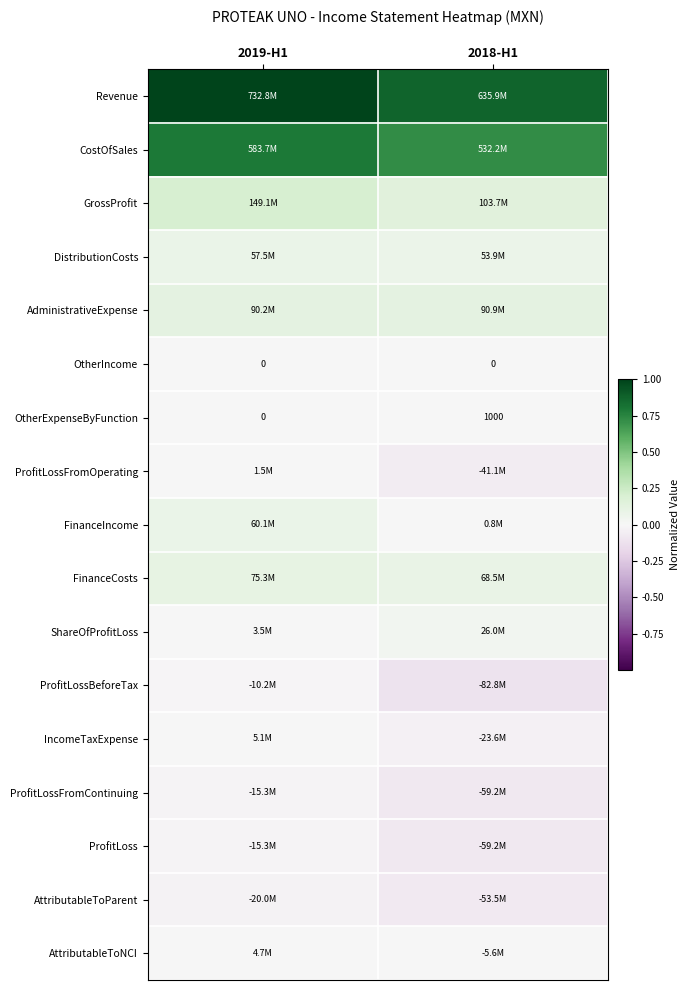

At which label is FinanceCosts closest to 0?

2018-H1